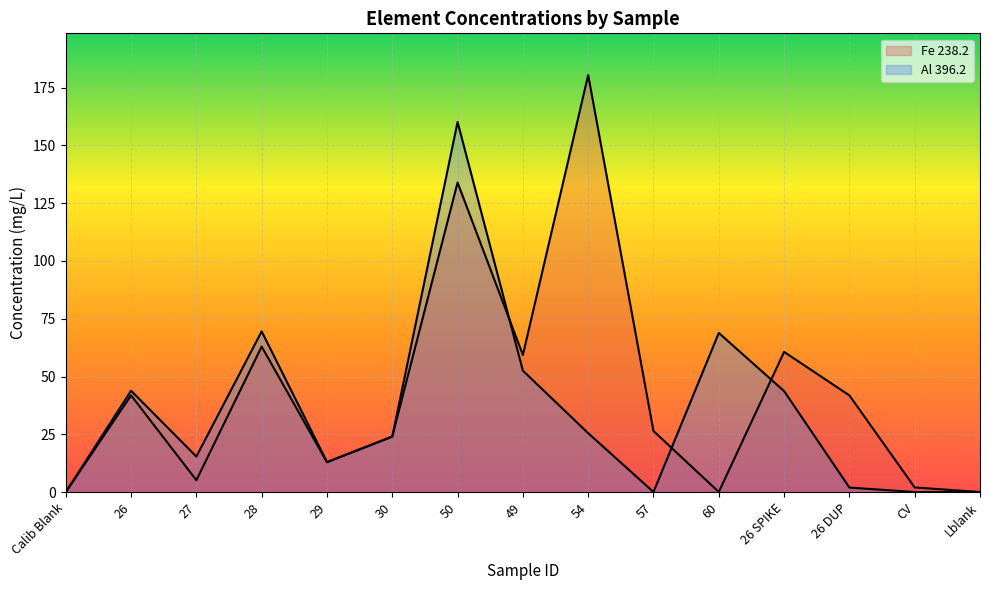

How many interior local peaks does the Fe 238.2 series have?

5